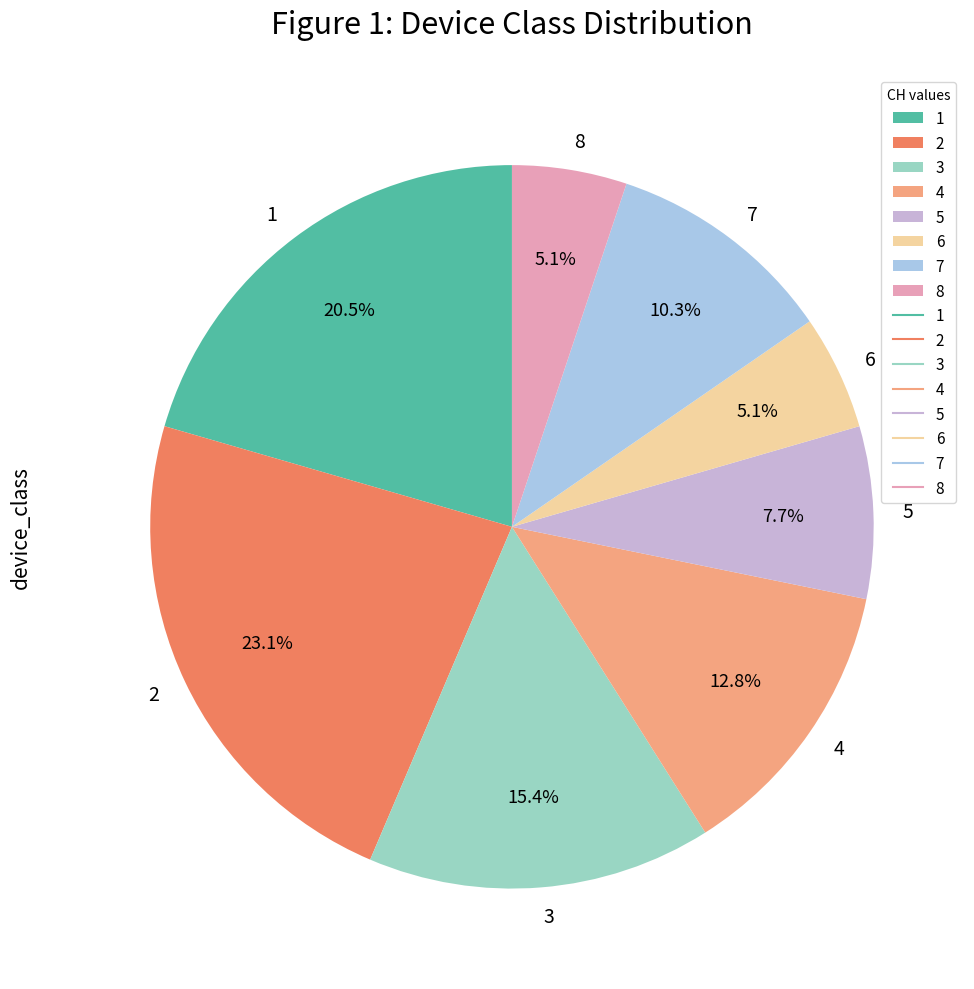

Approximately how many times larger is the value at 5 compared to 2?

0.3